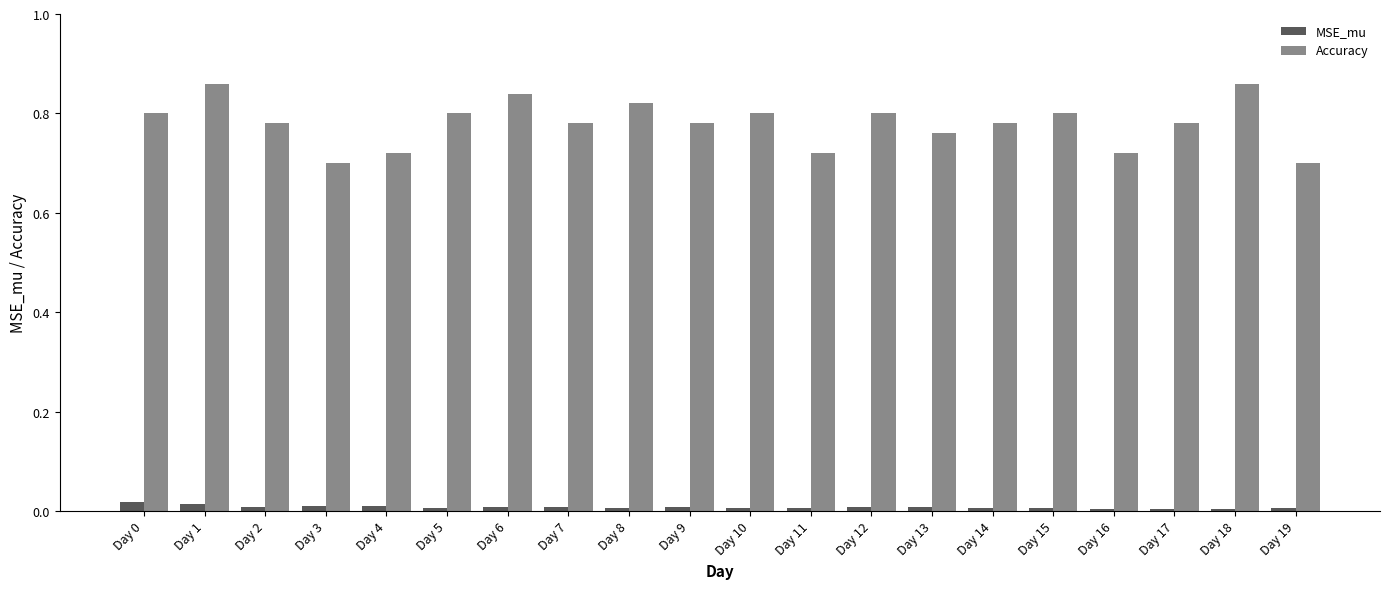

Is the value of Accuracy at Day 5 greater than the value of MSE_mu at Day 5?

Yes